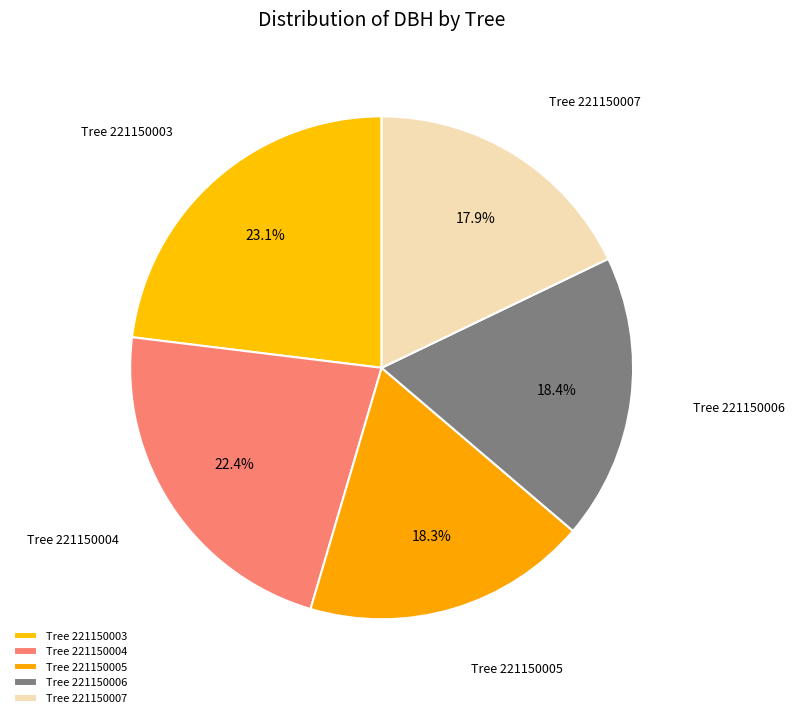

Is there any slice that represents more than half of the pie?

No